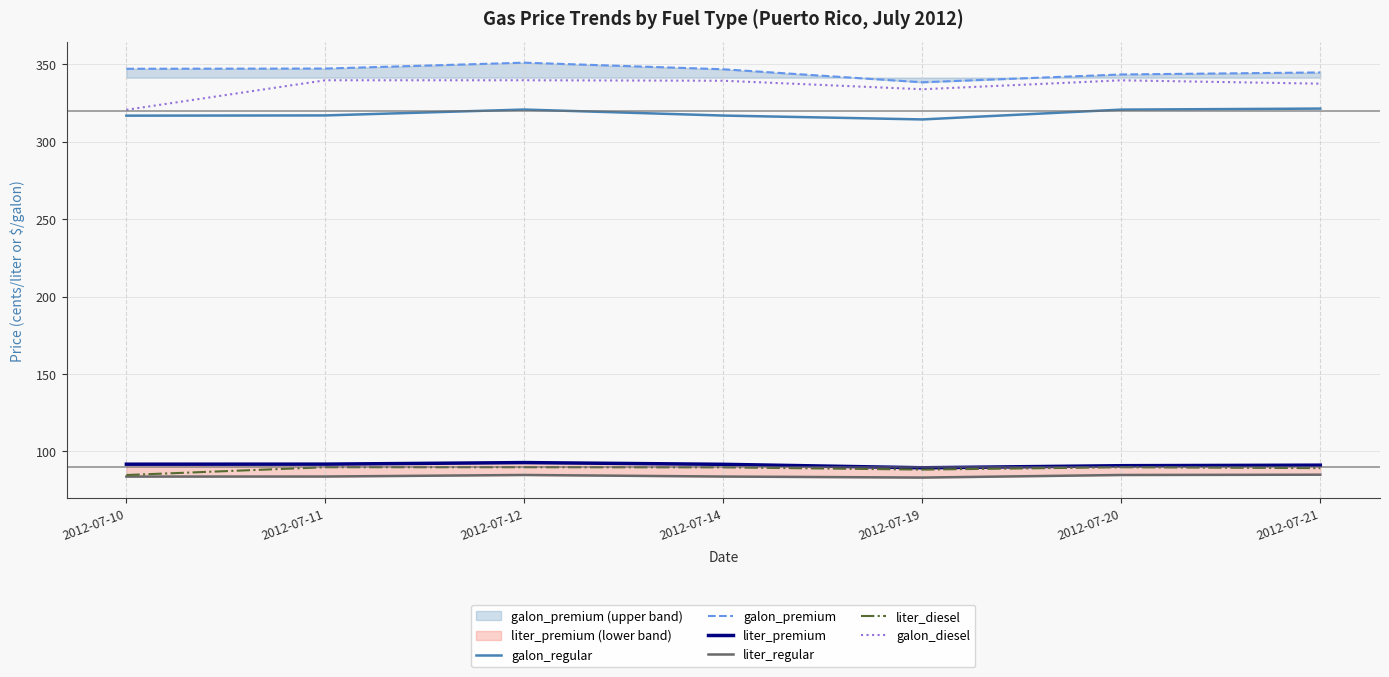

List the series in order of their peak value, lowest first.

liter_regular, liter_diesel, liter_premium, galon_regular, galon_diesel, galon_premium